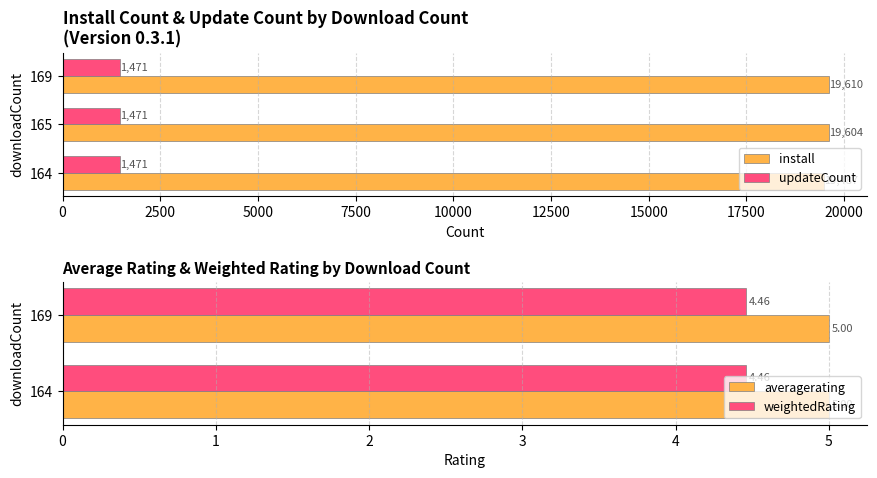

Is the value of install at 164 greater than the value of updateCount at 164?

Yes